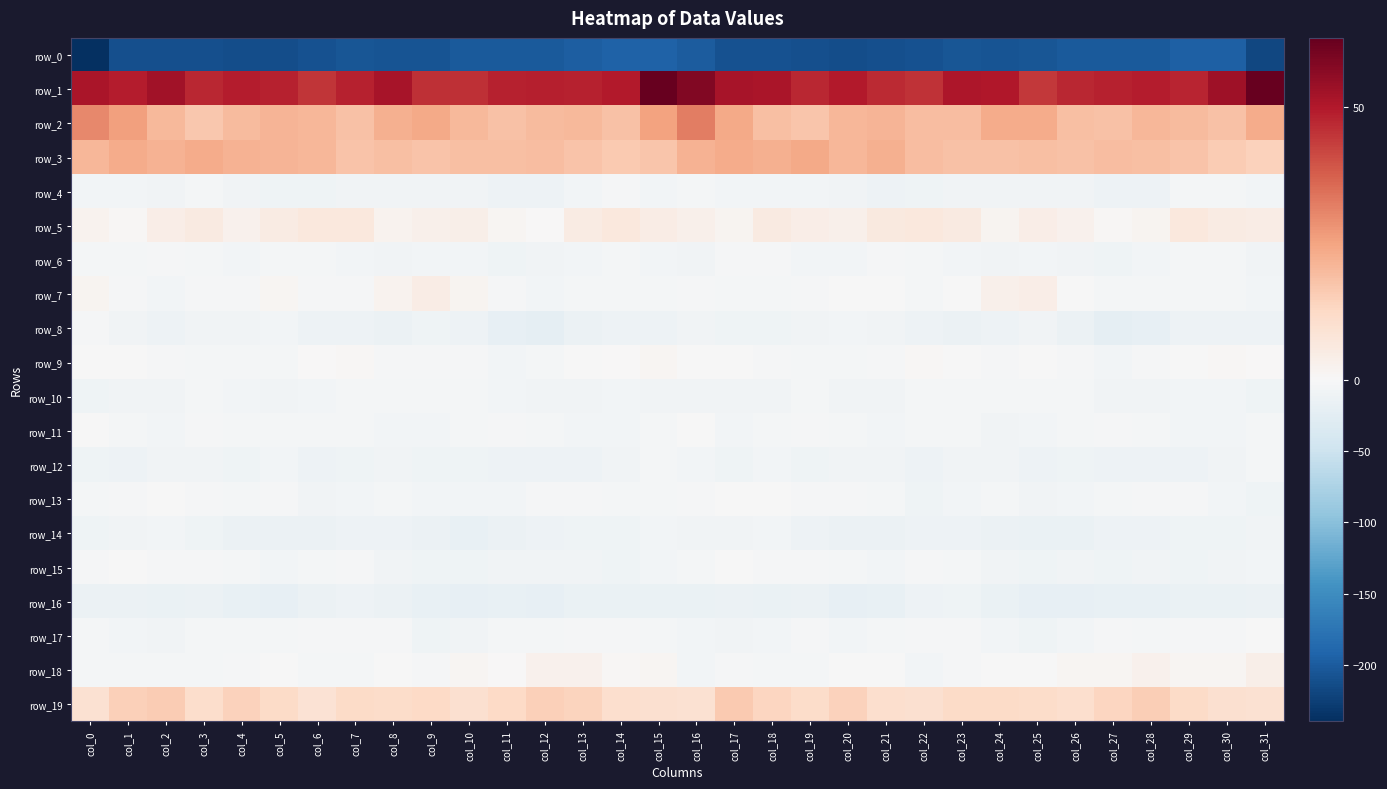

Between col_2 and col_11, which series saw the biggest shift?

row_0